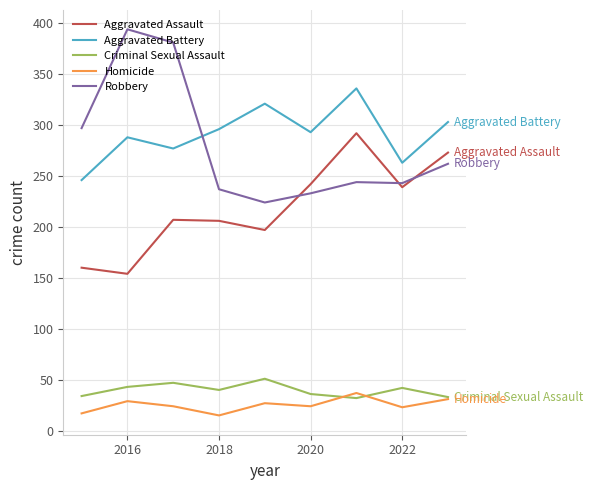

True or false: Aggravated Battery and Homicide cross at least once.

False